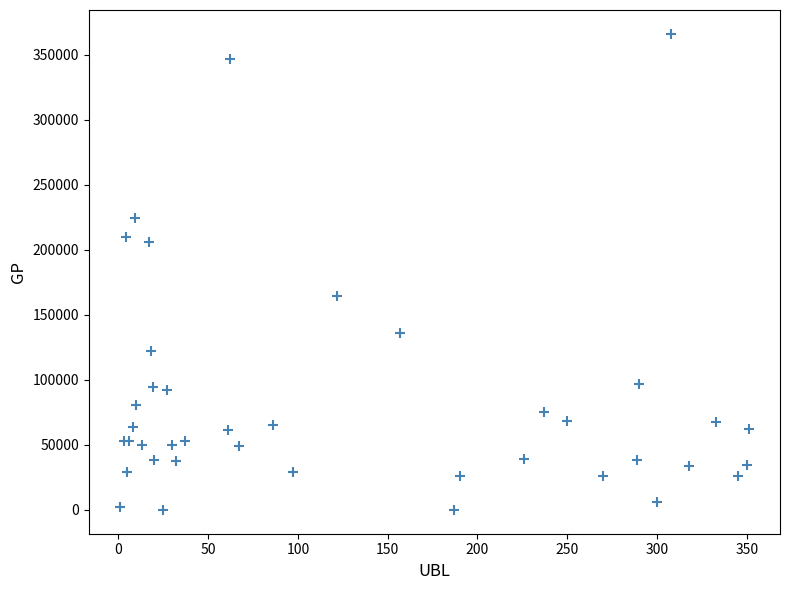

What Y value in the scatter plot is closest to 183152?

164933